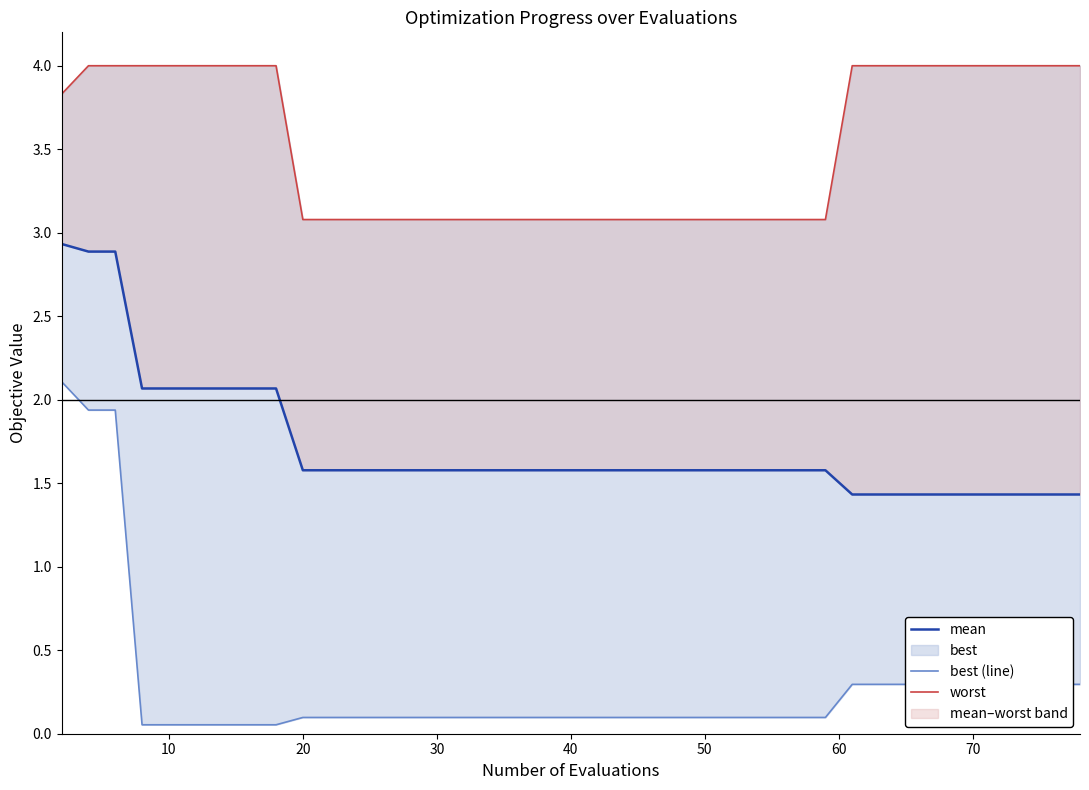

Which series has the largest total across all categories?

worst